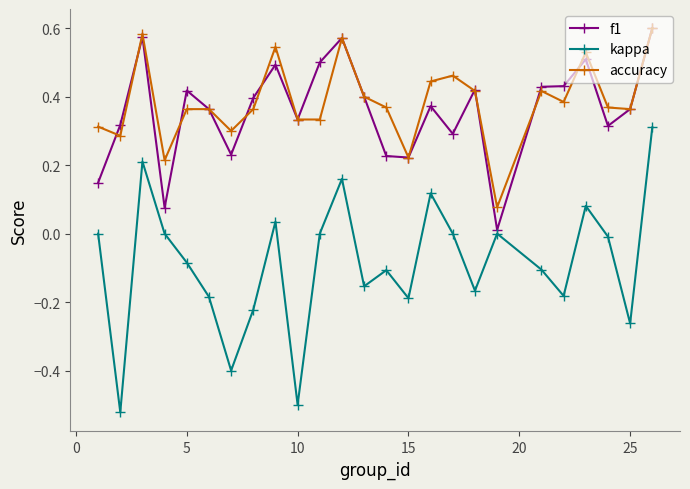

True or false: accuracy has more than 0 interior local peaks.

True